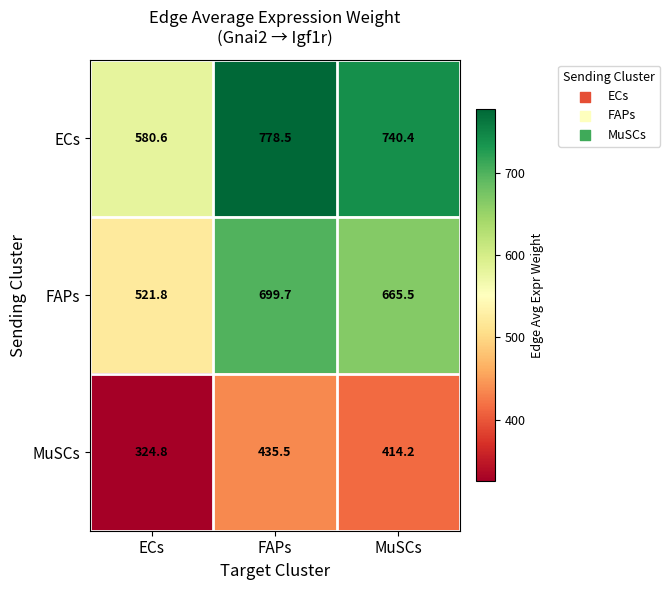

Which category has the lowest value across all series?

ECs